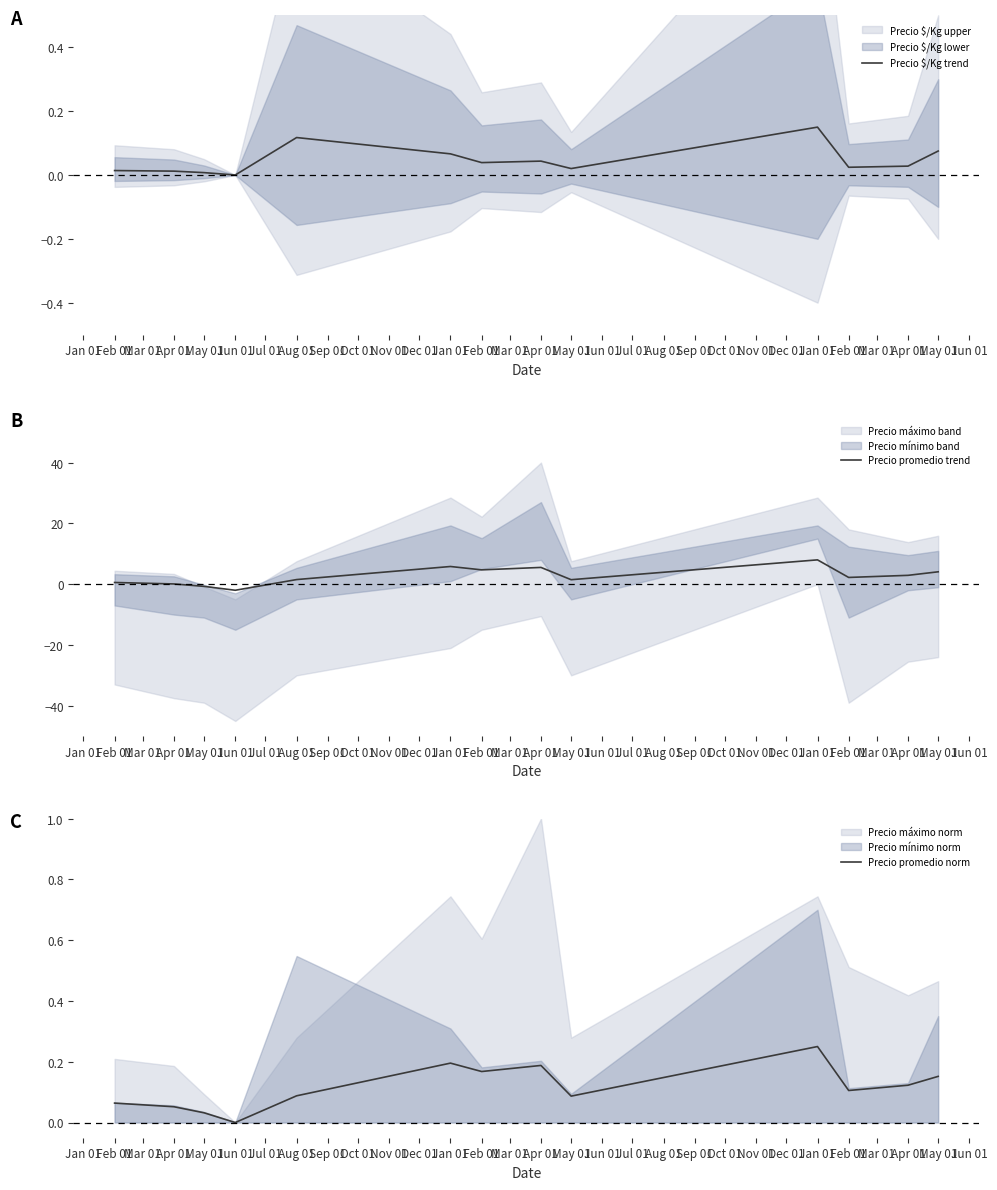

How many negative values does the Precio promedio trend series have?

2